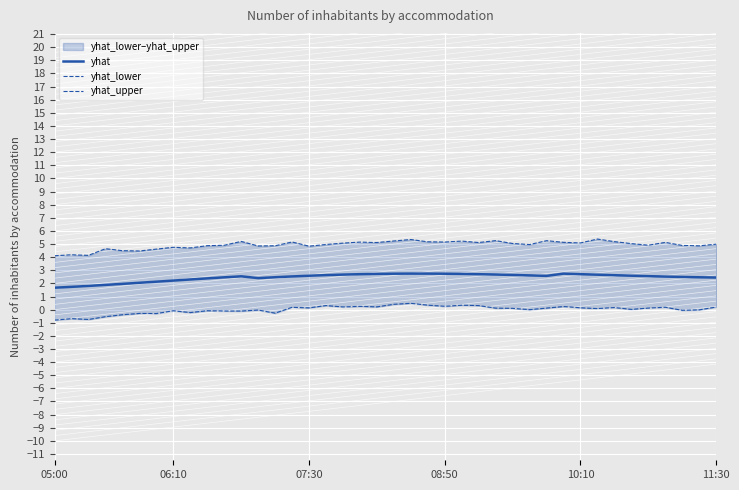

The yhat_lower series shows 0.2 at 27. True or false?

False